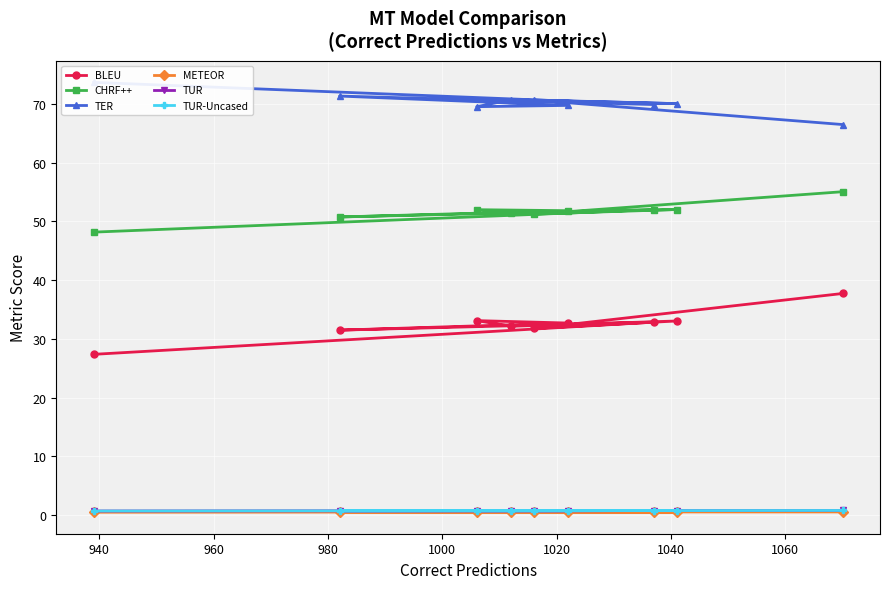

True or false: CHRF++ has a value of 52.0 at 1040.

True